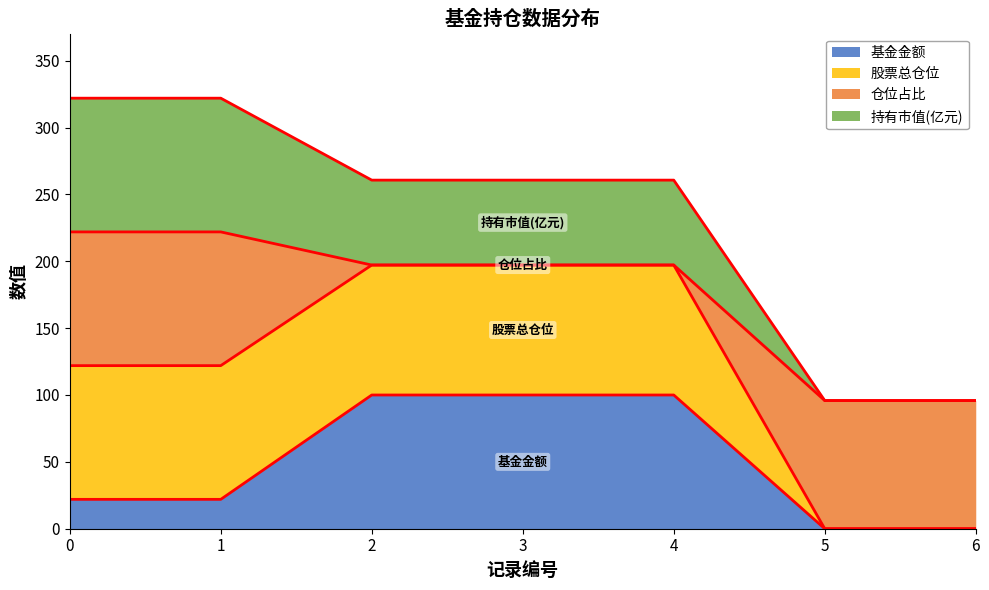

What is the highest value of the 基金金额 series?

100.0